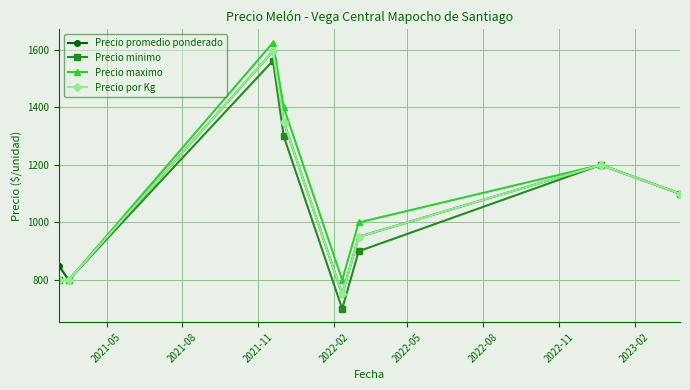

How many interior local peaks does the Precio maximo series have?

2